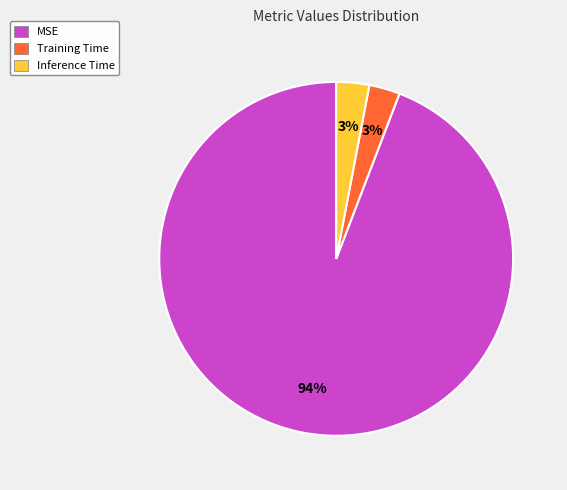

Do Inference Time and MSE together represent more than half of the pie?

Yes